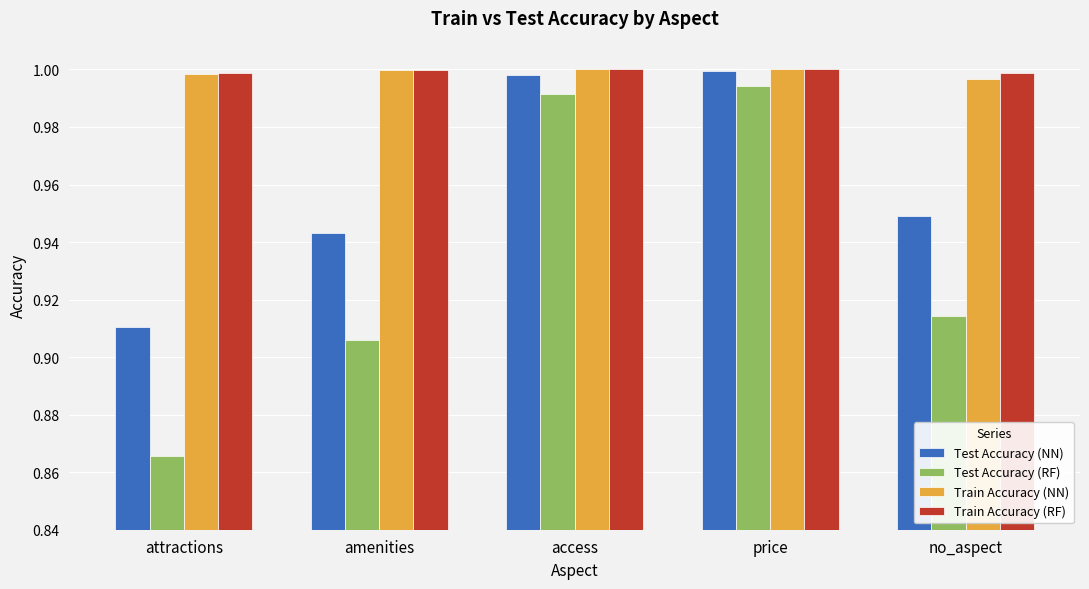

At which label is Test Accuracy (RF) closest to 0?

attractions